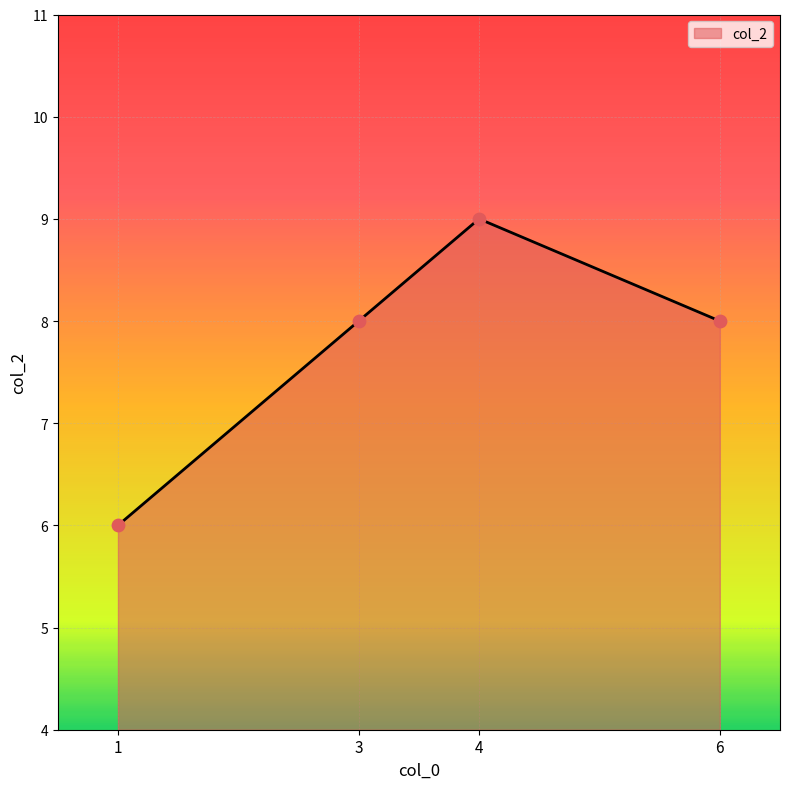

Approximately how many times larger is the value at 3 compared to 6?

1.0